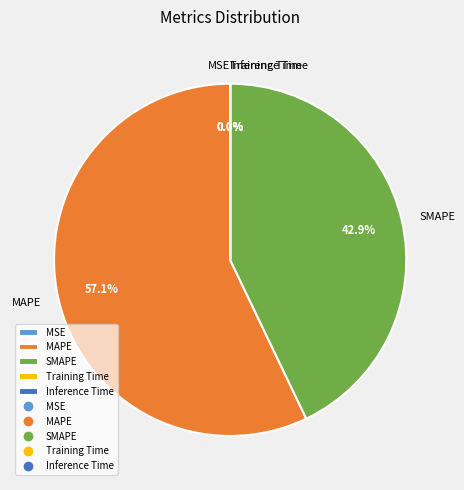

To the nearest percent, what is the difference between the largest and smallest slice percentages?

57%